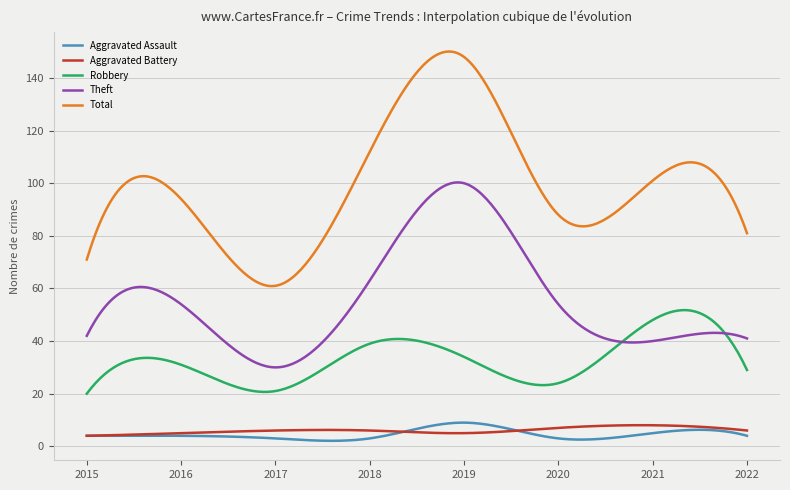

Which series has the largest total across all categories?

Total